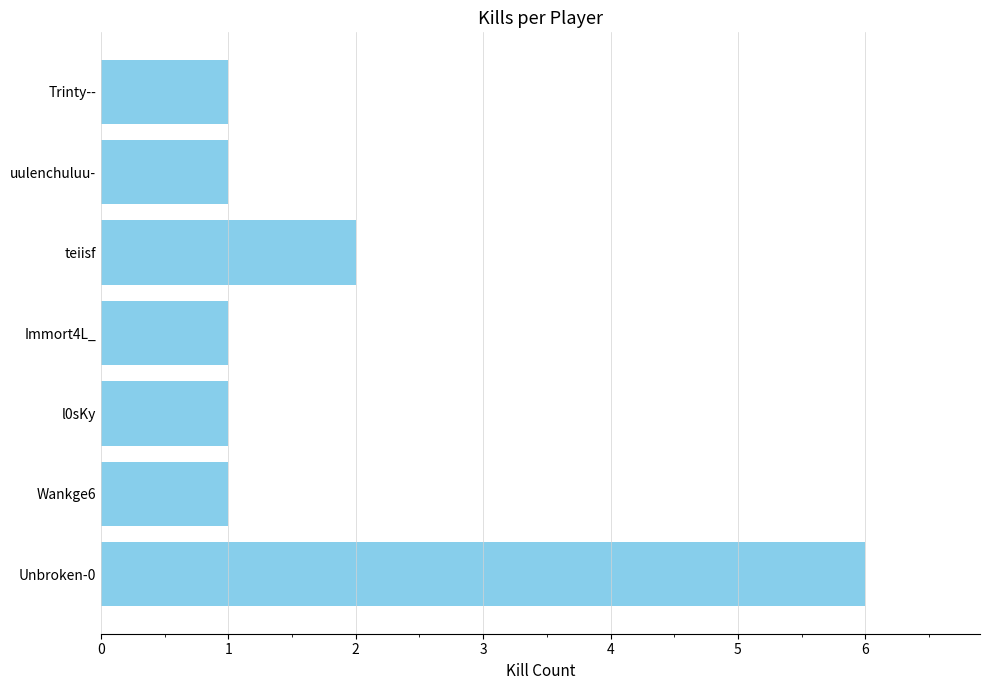

The chart shows a value of 1 at teiisf. True or false?

False